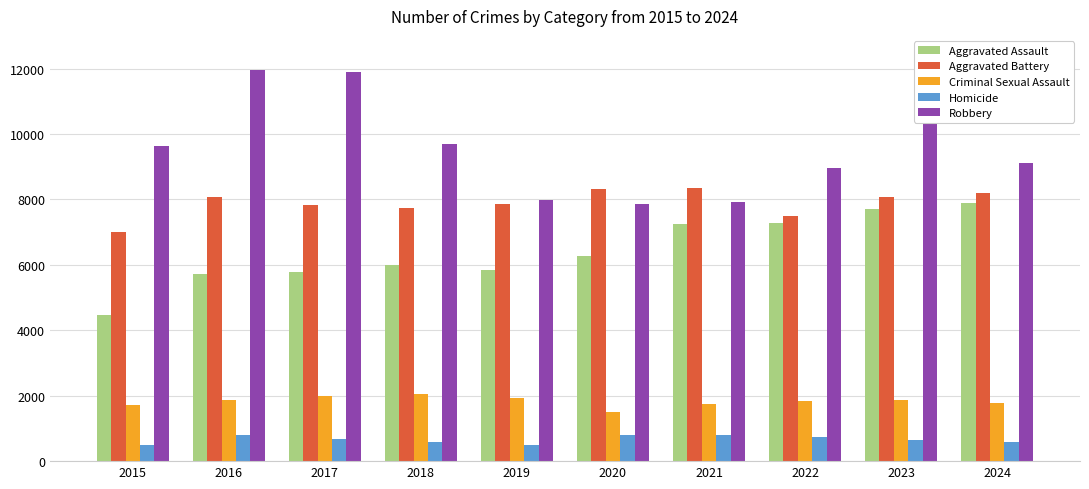

Which series has the widest spread of values?

Robbery